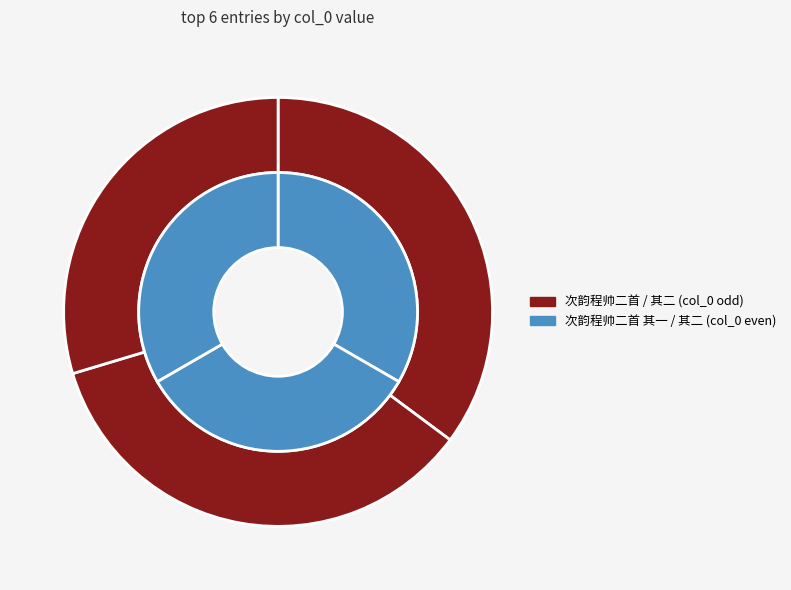

To the nearest percent, what is the combined percentage of 次韵程帅二首 其二 (943299) and 次韵程帅二首 (1119426)?

34%